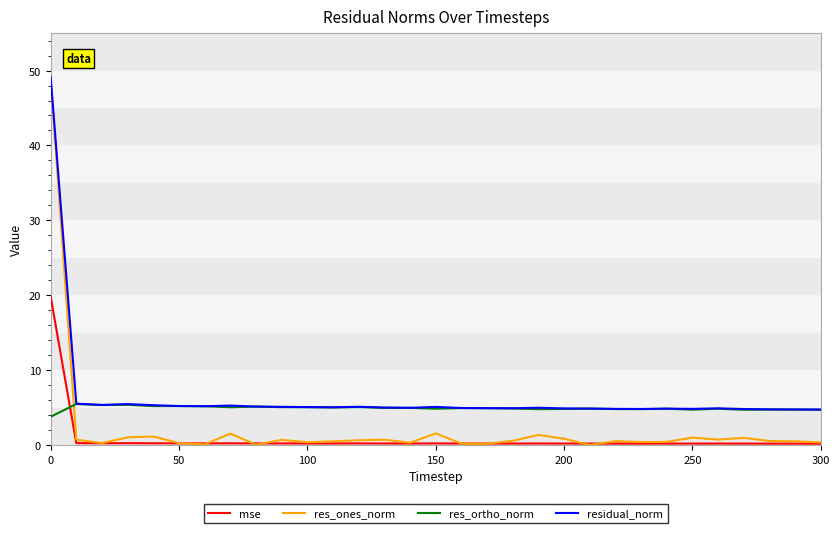

At how many categories does at least one series exceed 0?

31